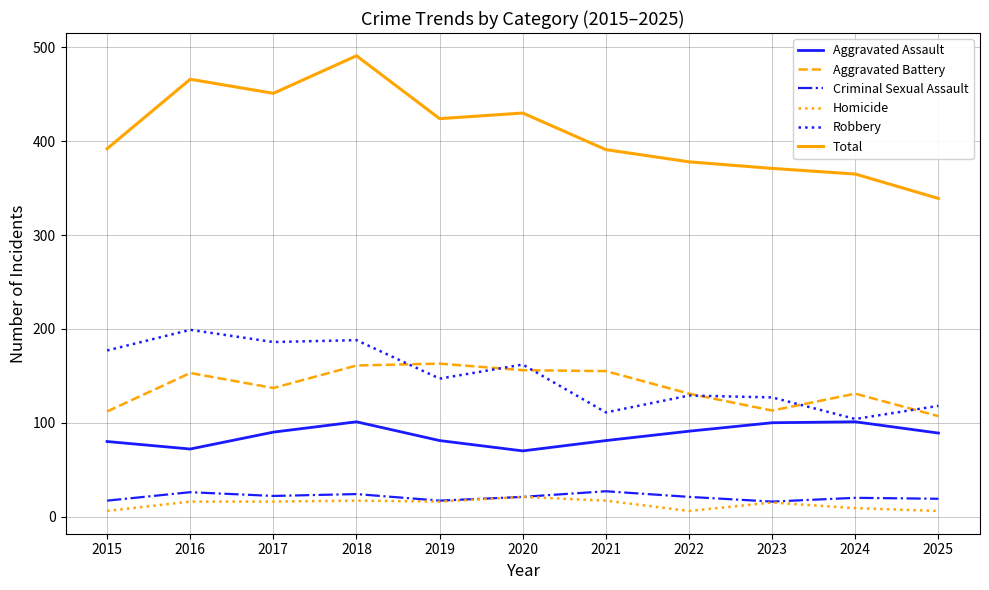

In Criminal Sexual Assault, how many points are lower than both neighbors (excluding endpoints)?

3